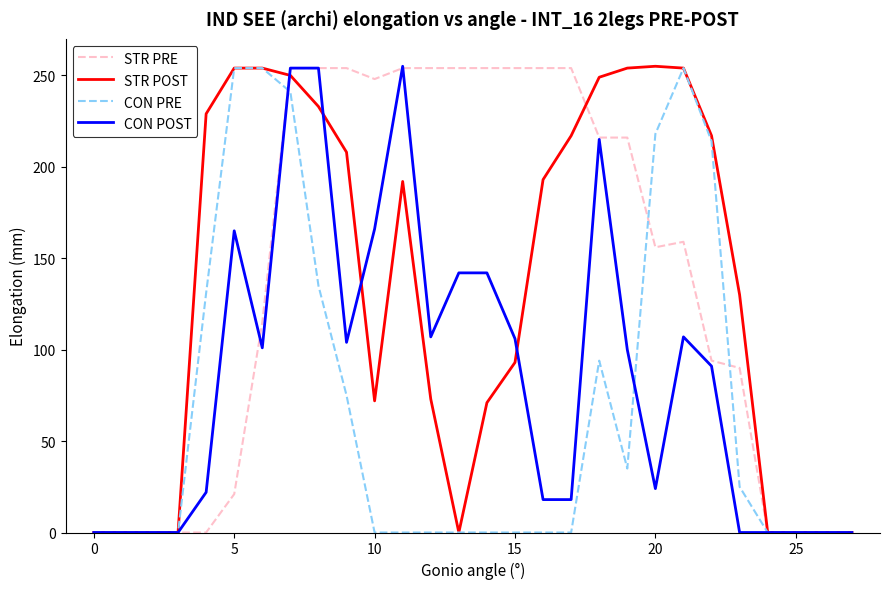

What is the greatest value displayed?

255